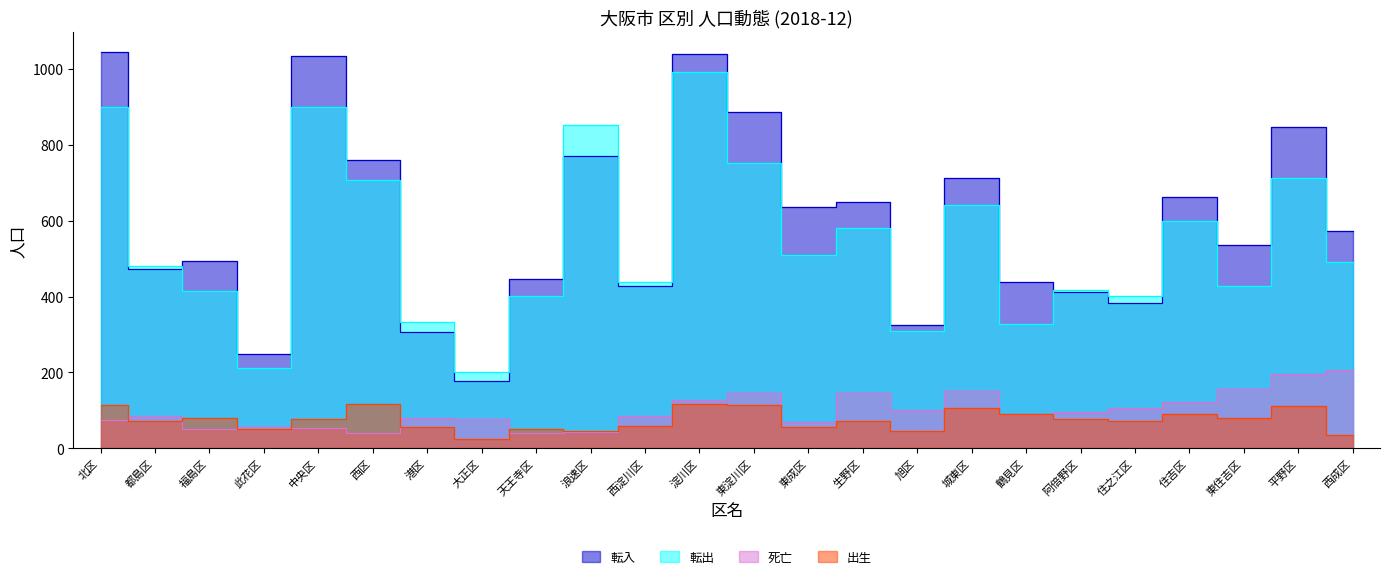

What is the value of the 転入 point at the 9th from the left?

447